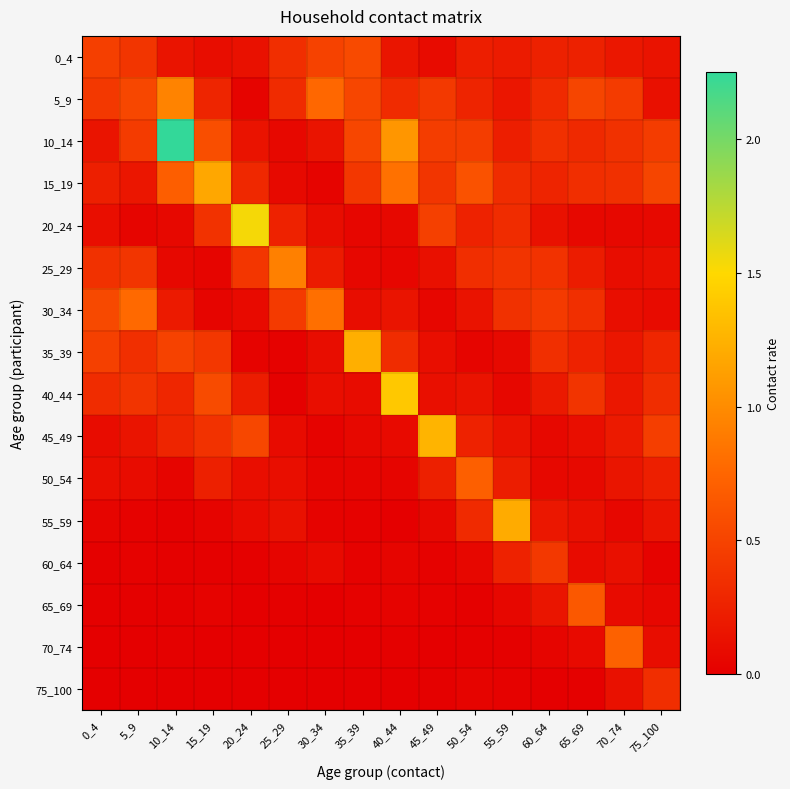

At which category does the chart reach its peak across all series?

10_14